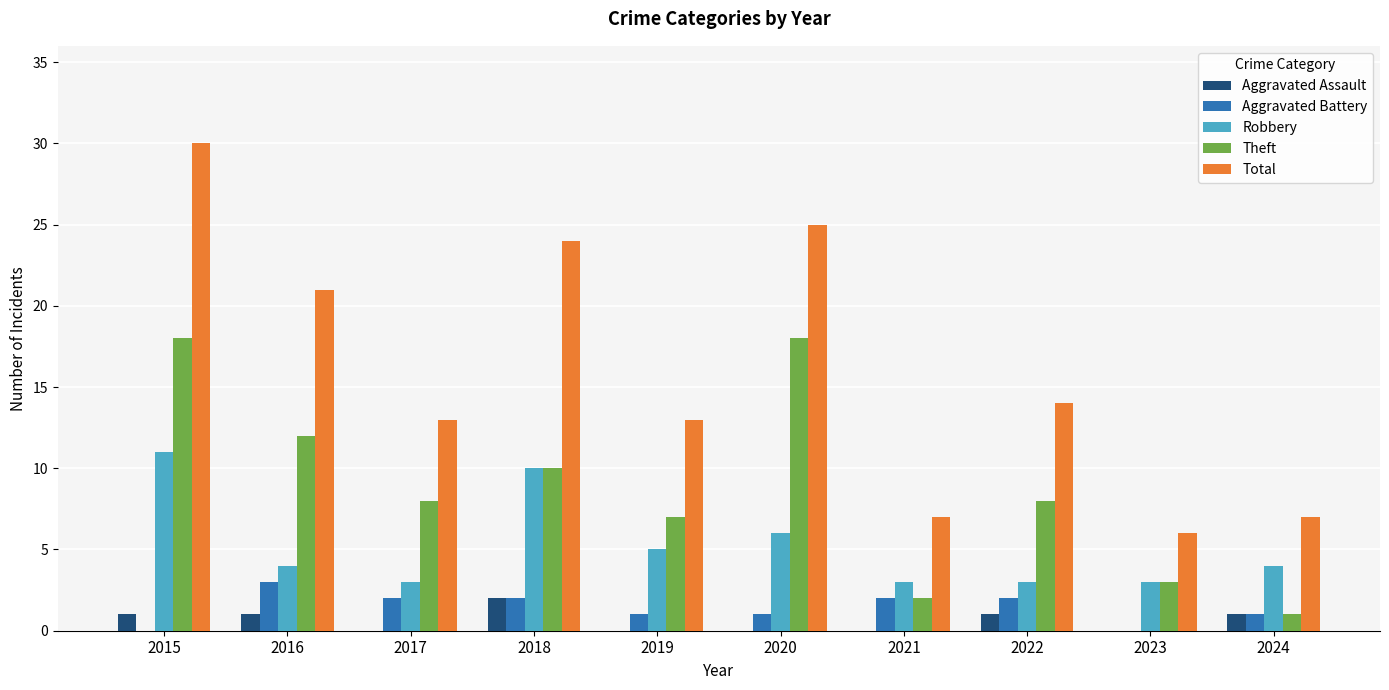

Is it true that Aggravated Assault equals 0 at 2020?

True